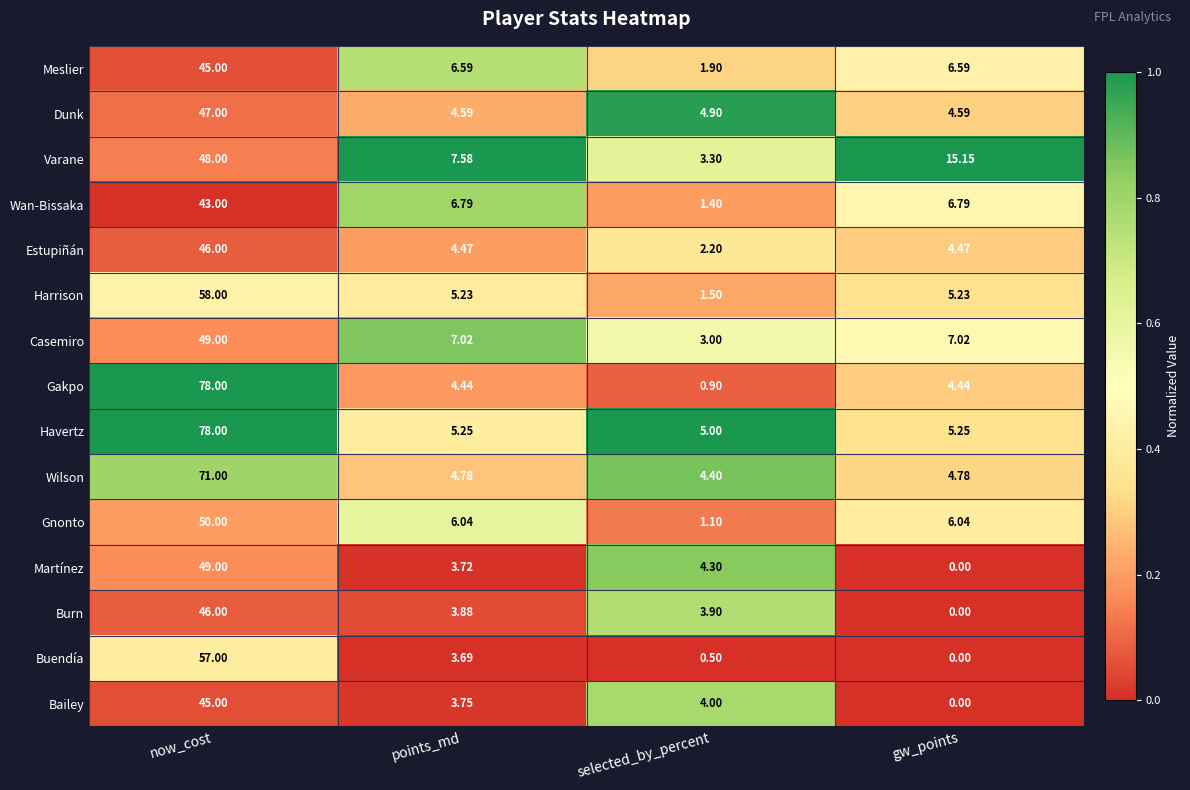

Which series has the largest range (max minus min)?

Gakpo